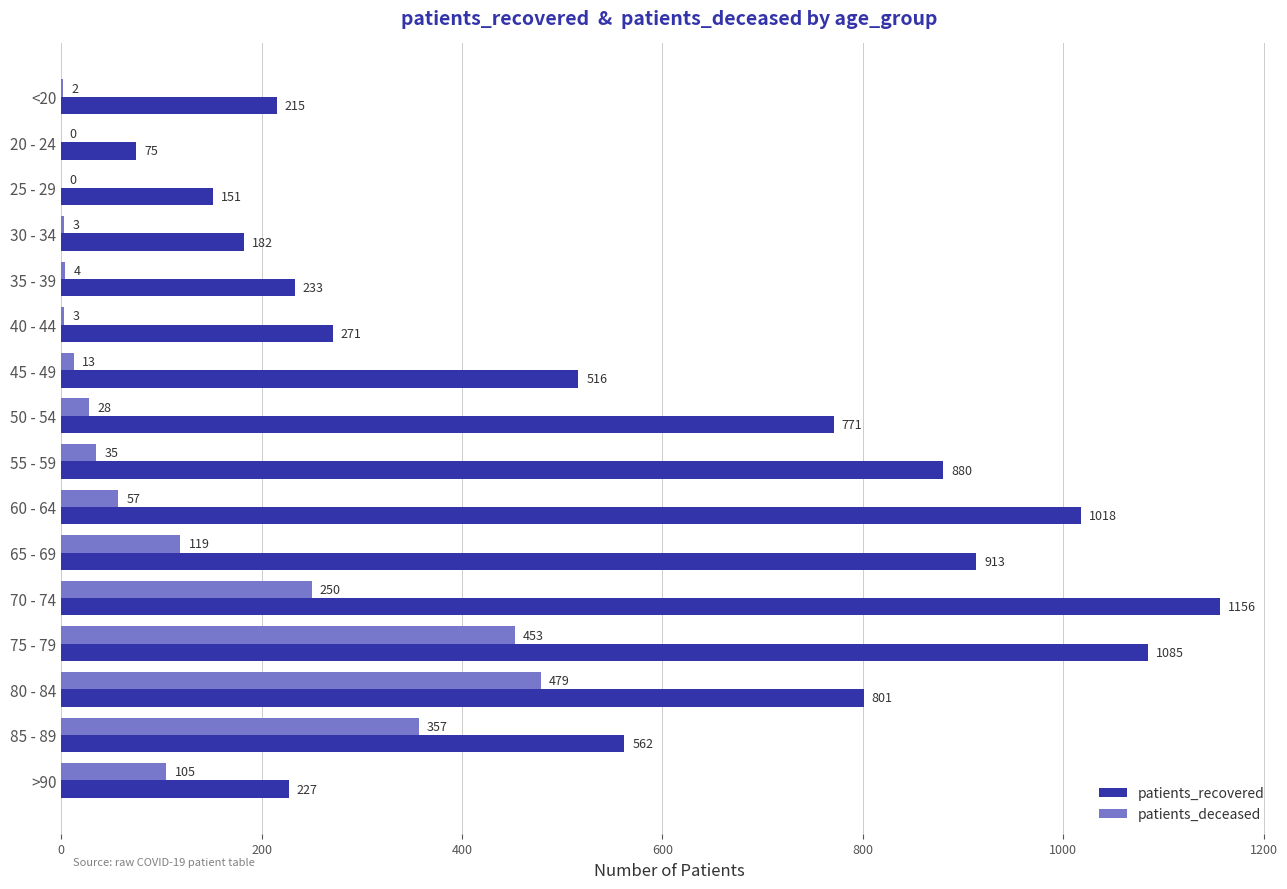

The patients_deceased series shows 453 at 75 - 79. True or false?

True